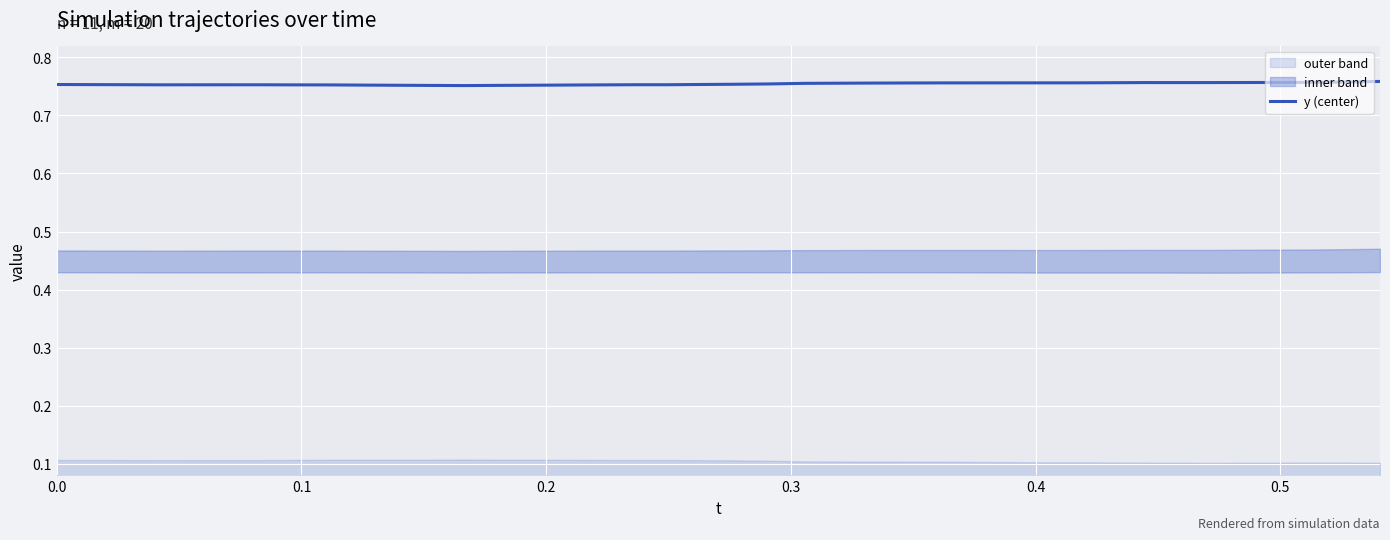

Reading right to left, extract all data points from this chart.

0.8	0.8	0.8	0.8	0.8	0.8	0.8	0.8	0.8	0.8	0.8	0.8	0.8	0.8	0.8	0.8	0.8	0.8	0.8	0.8	0.8	0.8	0.8	0.8	0.8	0.8	0.8	0.8	0.8	0.8	0.8	0.8	0.8	0.8	0.8	0.8	0.8	0.8	0.8	0.8